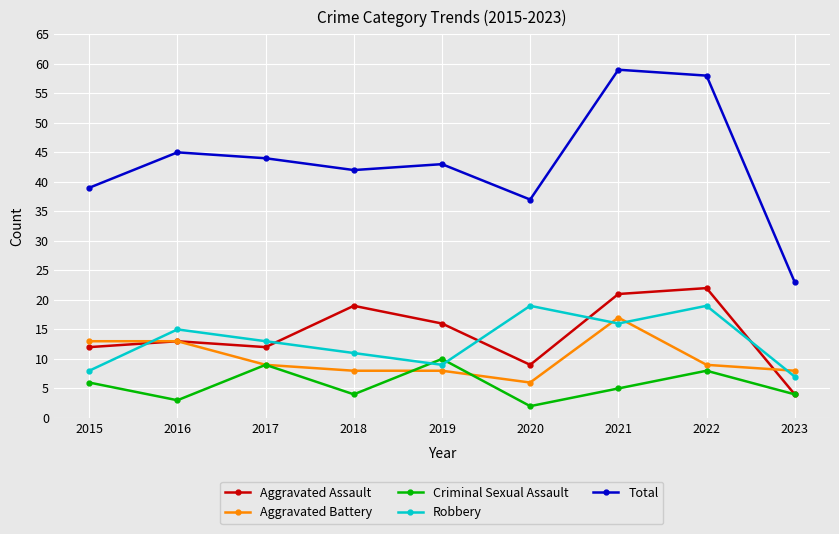

What are all the series names shown in the legend?

Aggravated Assault, Aggravated Battery, Criminal Sexual Assault, Robbery, Total